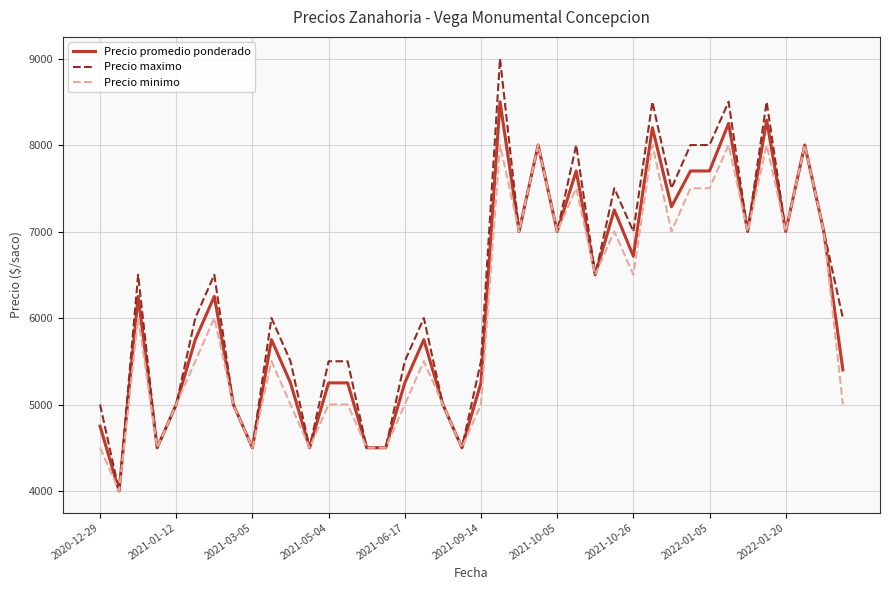

What is the minimum value shown in the chart?

4000